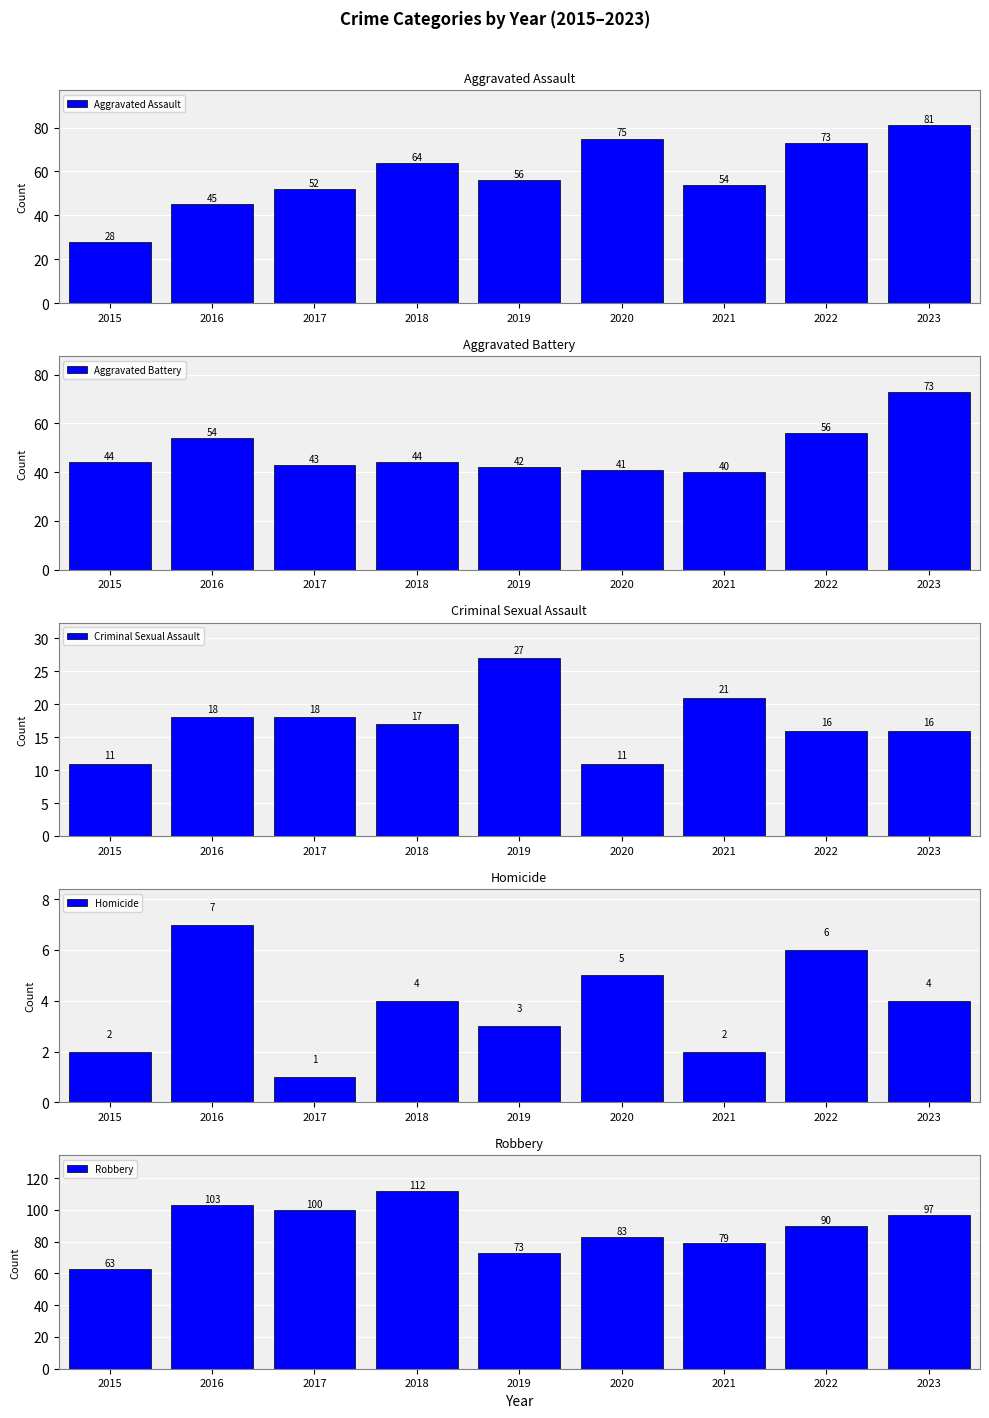

Read the Robbery value at 2019, to the nearest 5.

75